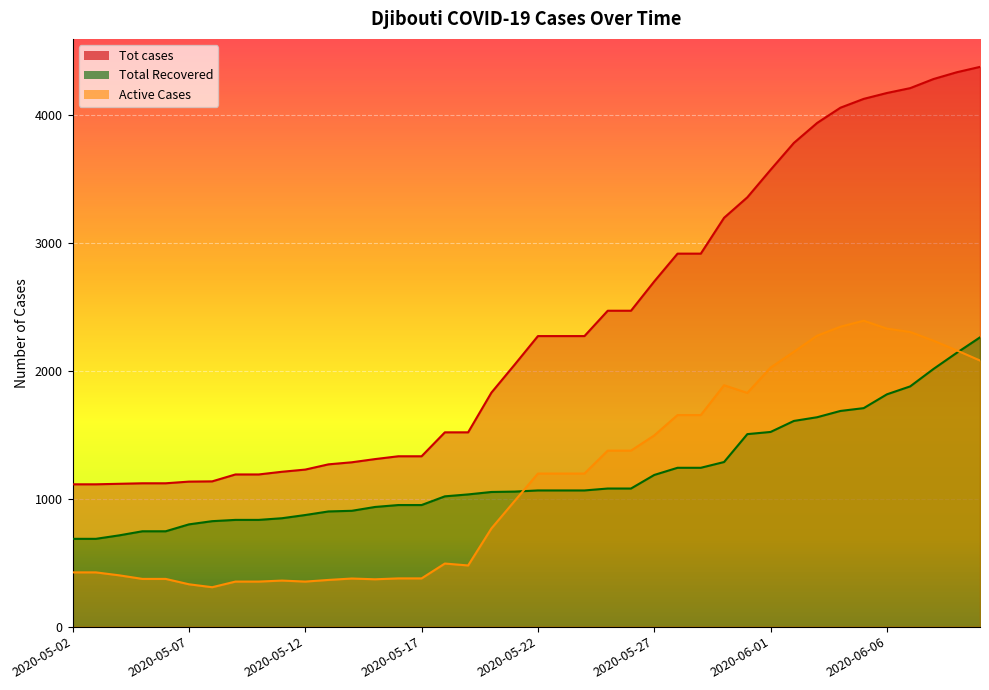

Which series has the largest range (max minus min)?

Tot cases